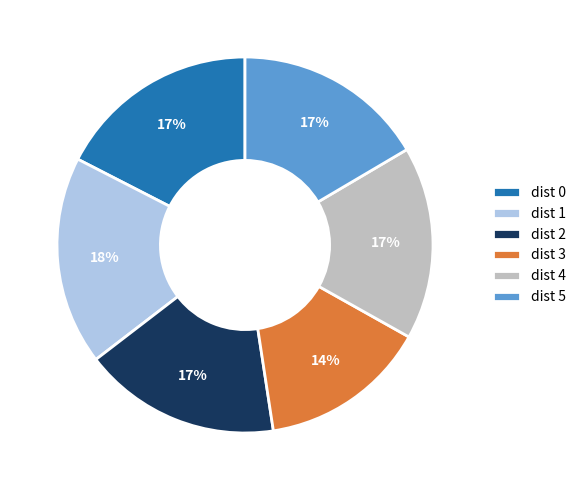

How many slices are in this pie chart?

6